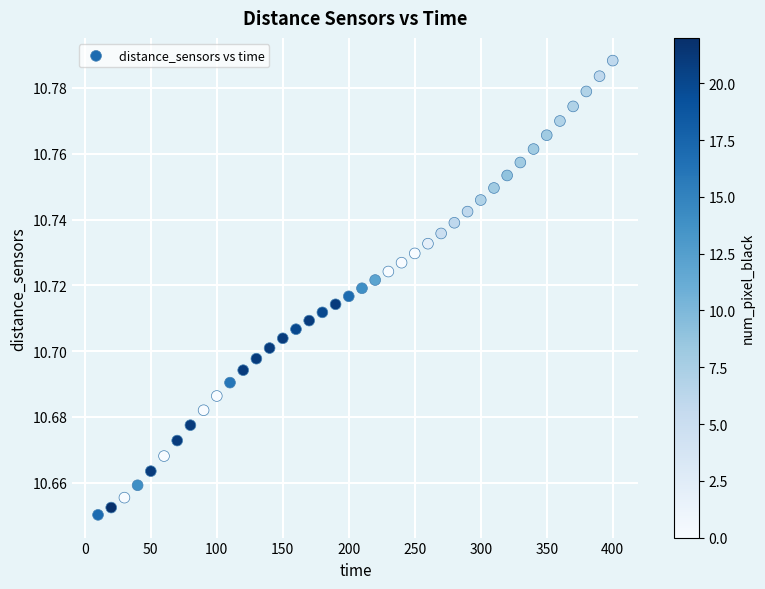

What is the range of X values (max minus min)?

390.0